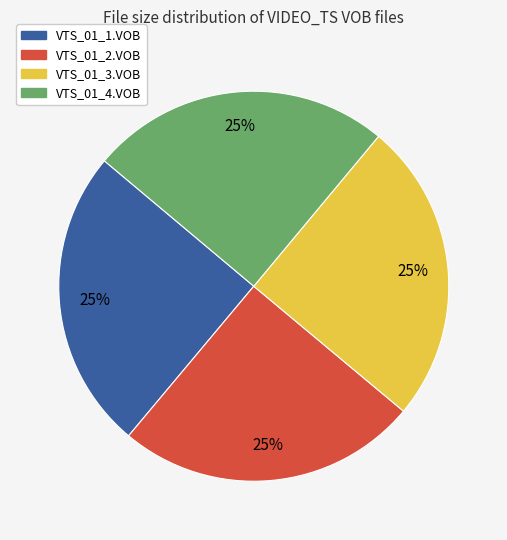

Is VTS_01_4.VOB the majority of the pie?

No